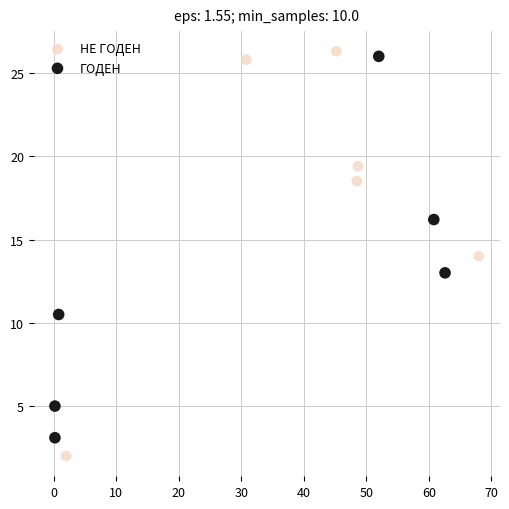

Which series contains the highest Y value?

НЕ ГОДЕН